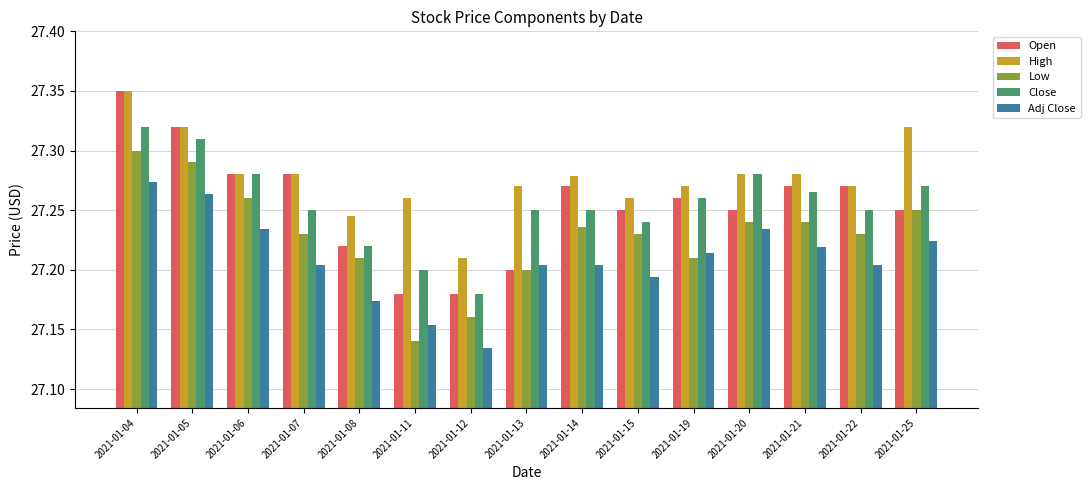

The value of Adj Close at 2021-01-25 is 27.2. True or false?

True